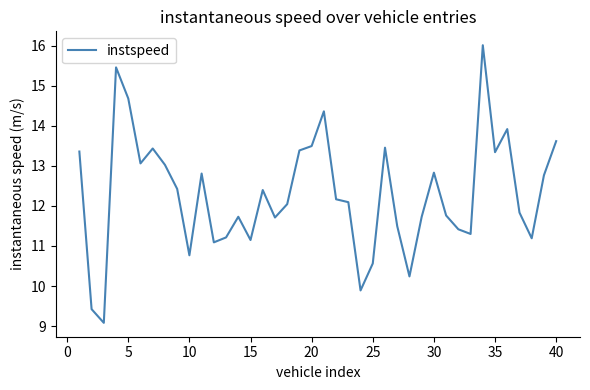

Does the chart display data point markers on the line(s)?

No